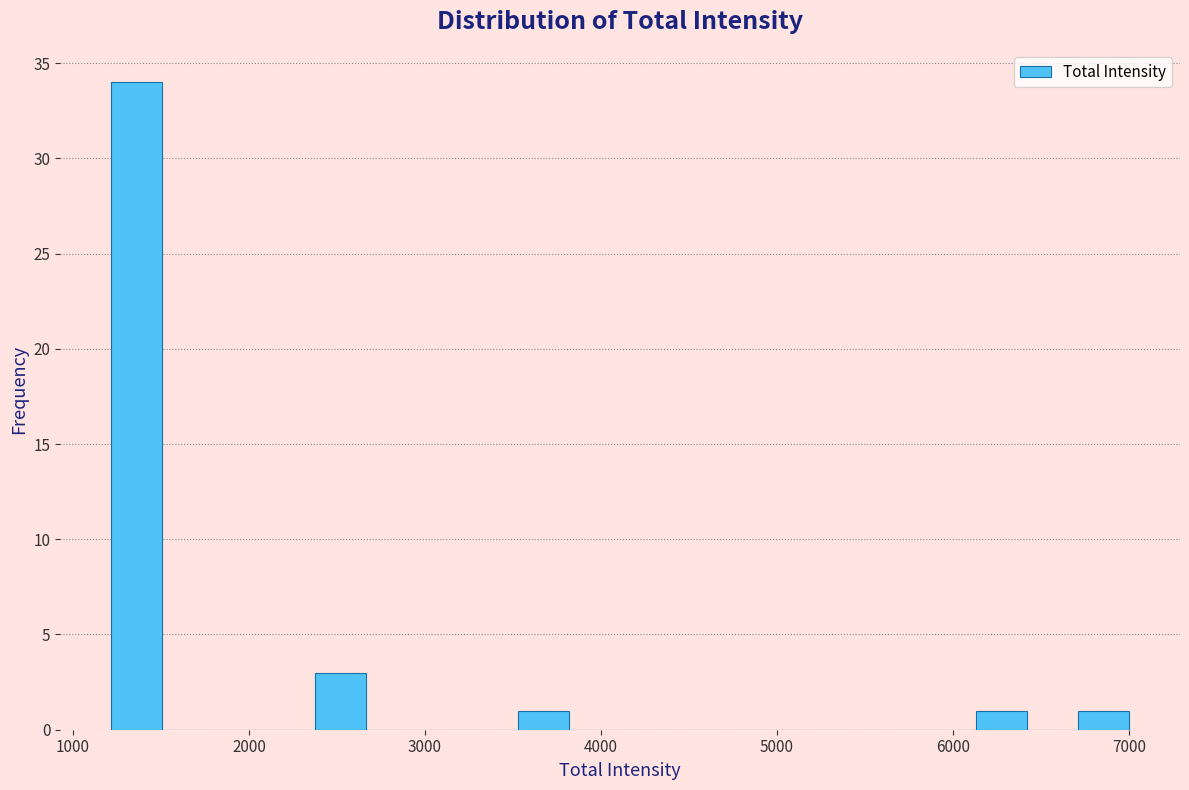

Around what value on the x-axis is the tallest bar? Give the approximate position of its centre, as read against the axis.

1400